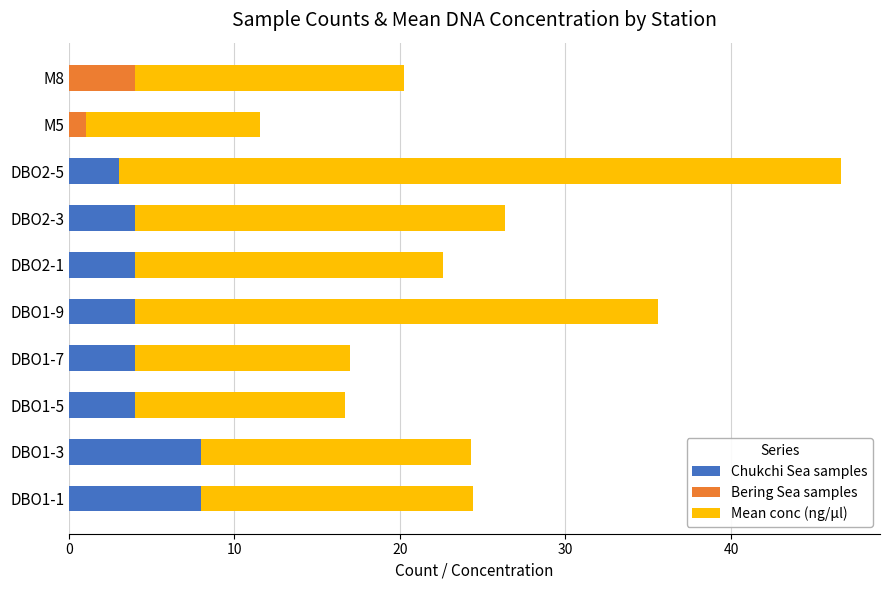

What is the maximum value for Chukchi Sea samples?

8.0